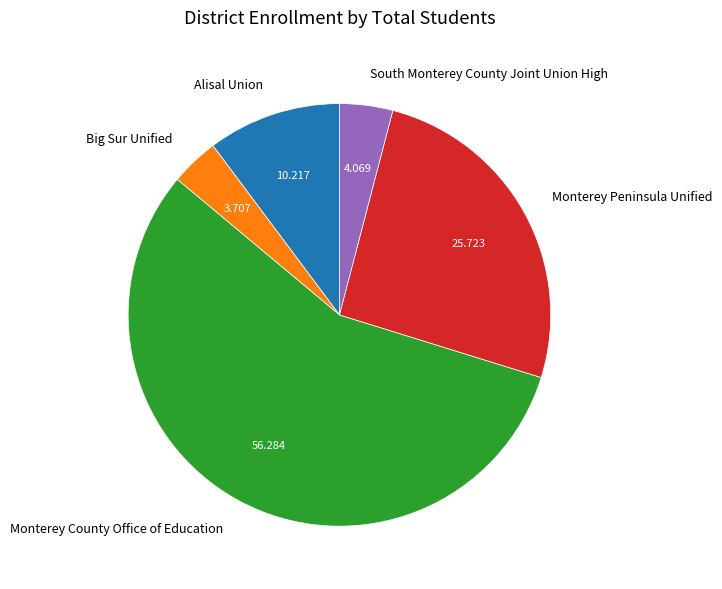

True or false: Monterey County Office of Education accounts for 69% of the total.

False